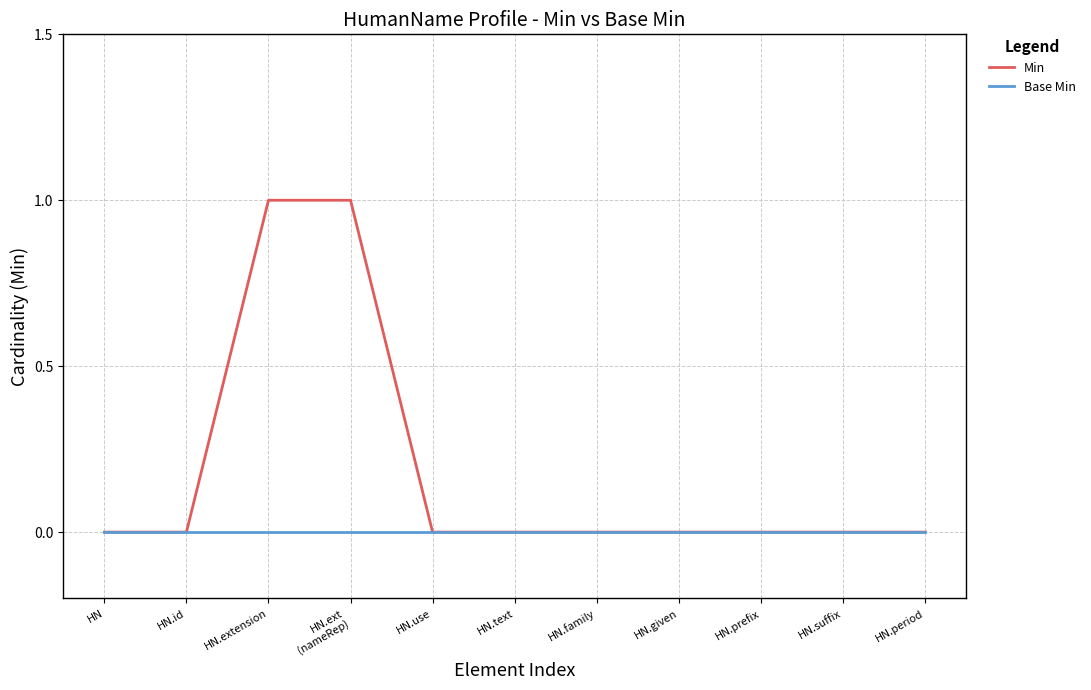

Which series has the widest spread of values?

Min